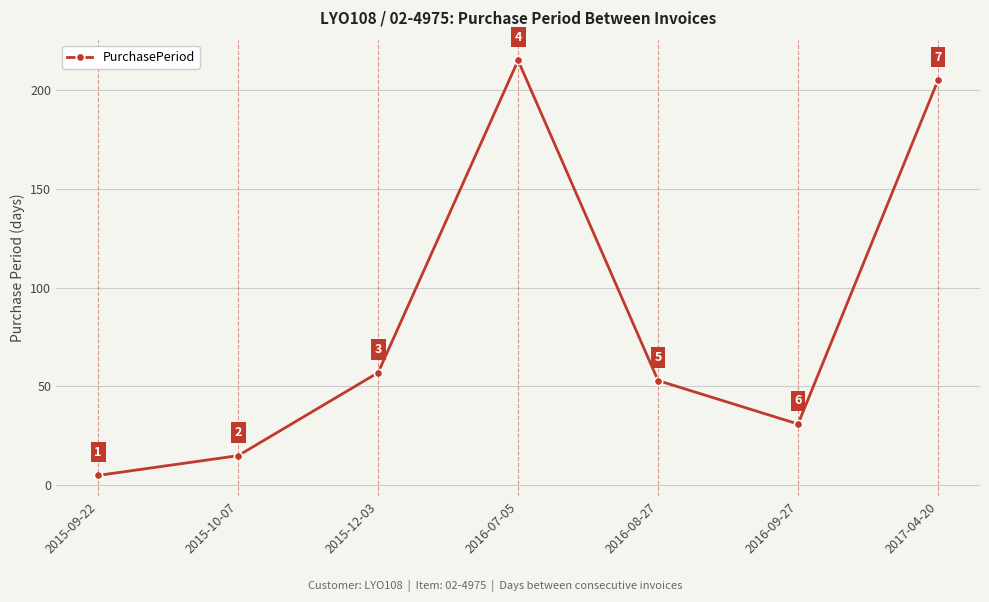

At which category does the data reach its first local valley?

2016-09-27